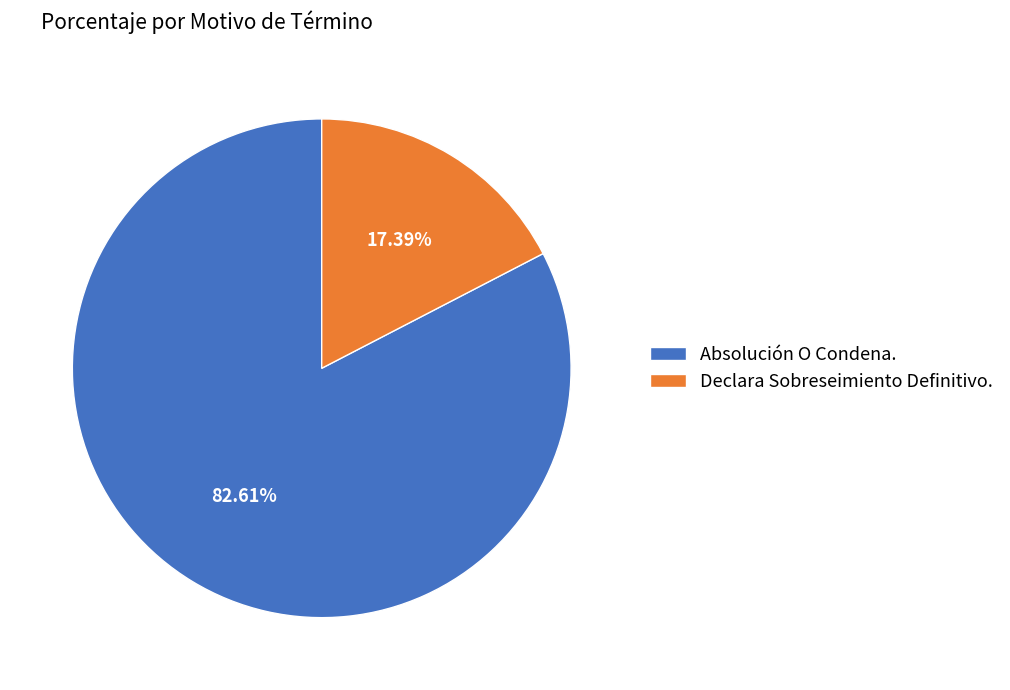

What is the smallest slice in the pie chart?

Declara Sobreseimiento Definitivo.